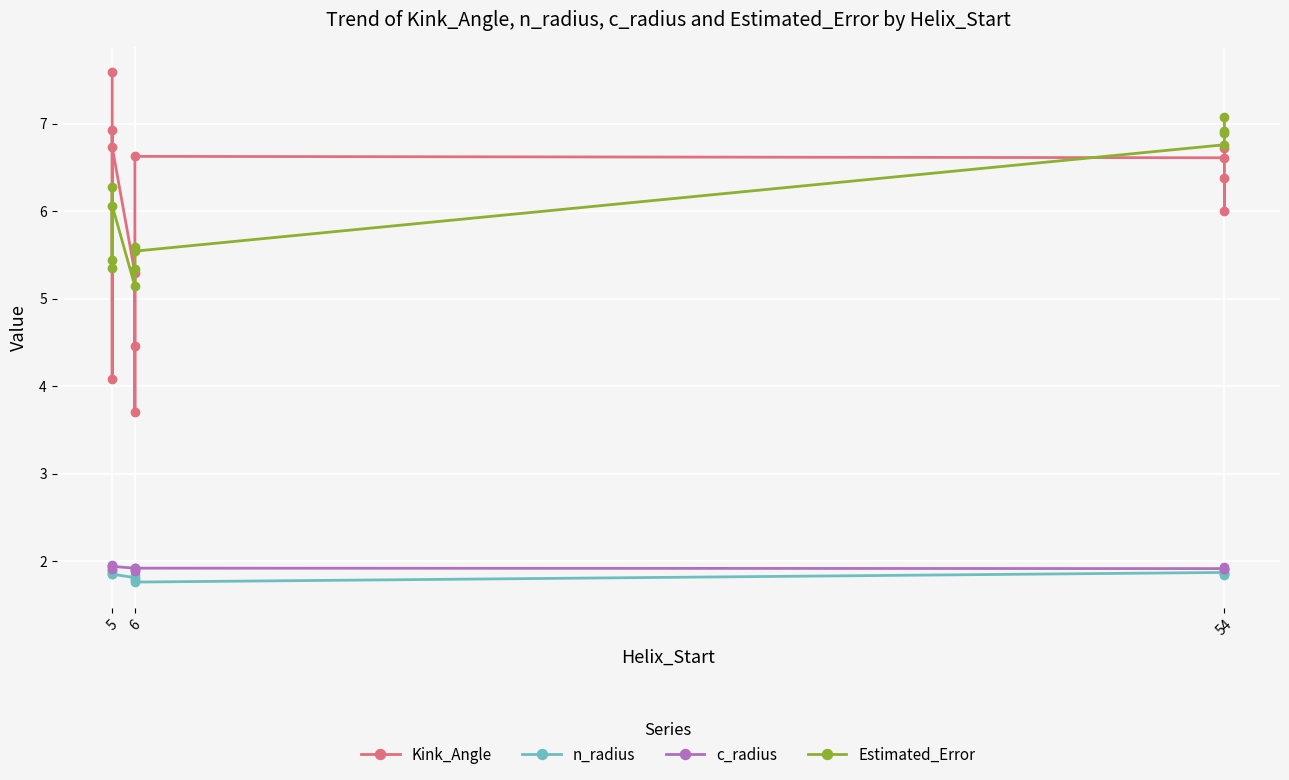

What is the value of the n_radius point at the 1st from the left?

1.9